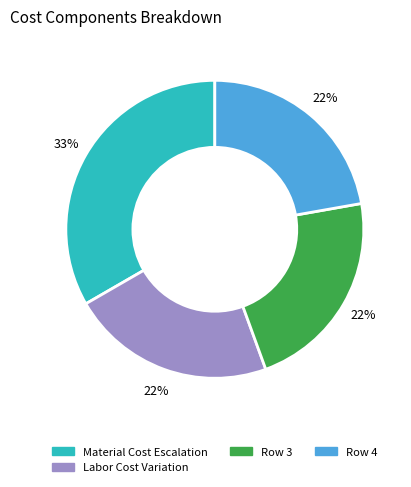

Is there a majority slice in this chart?

No